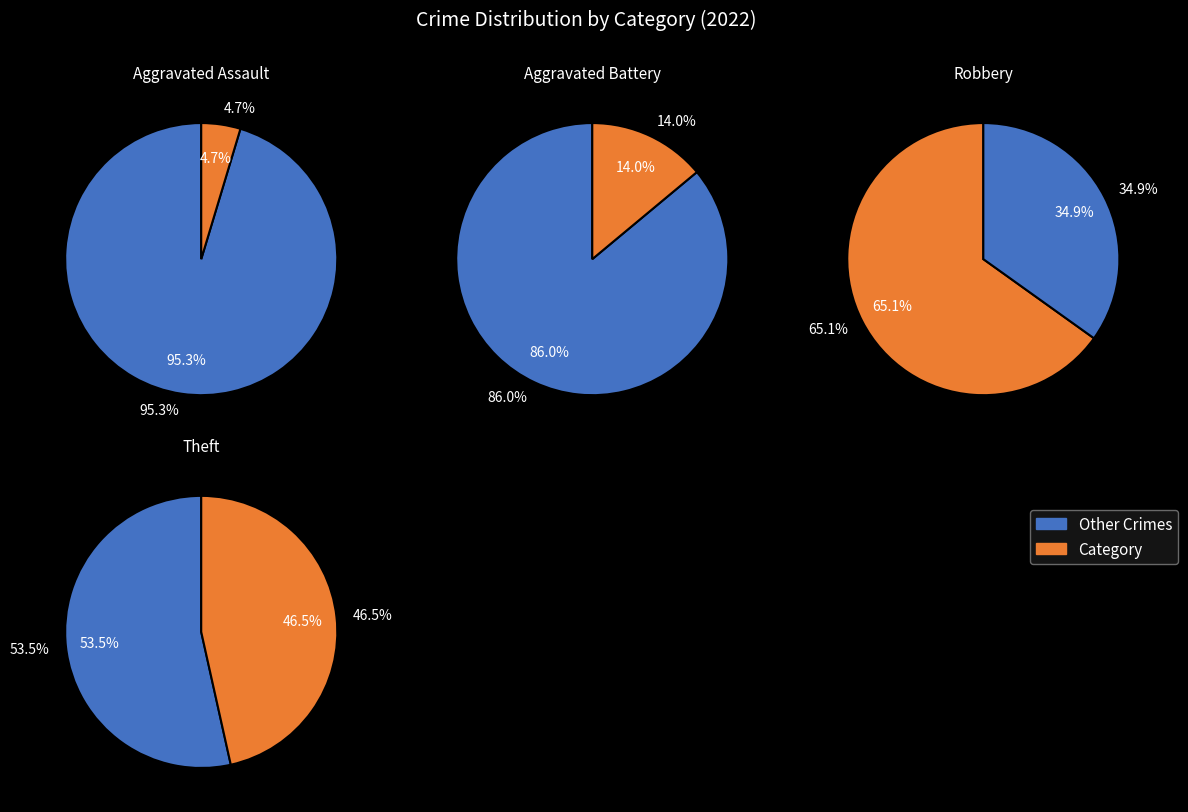

What percentage is the Theft slice, to the nearest percent?

47%